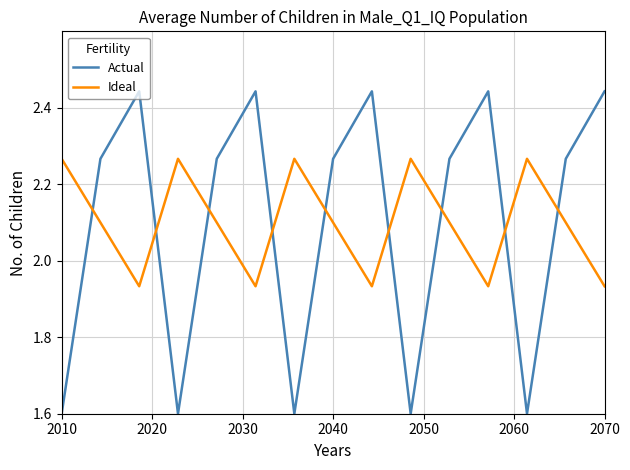

List the series in order of their peak value, lowest first.

Ideal, Actual